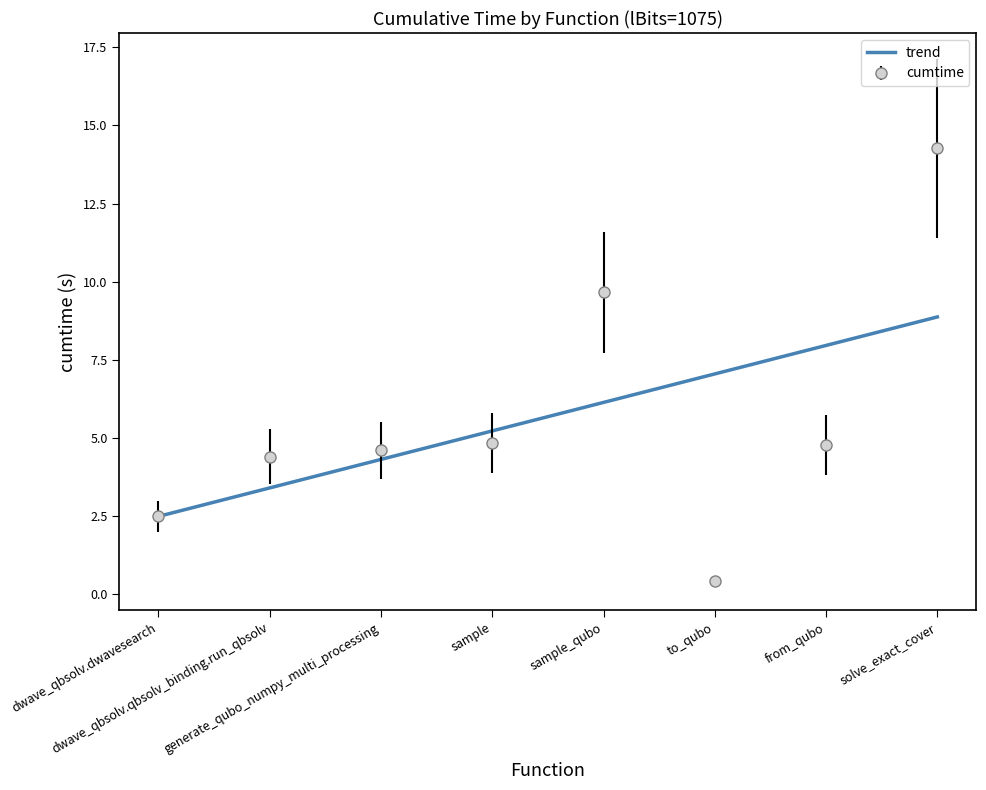

At which category does the chart reach its minimum across all series?

to_qubo